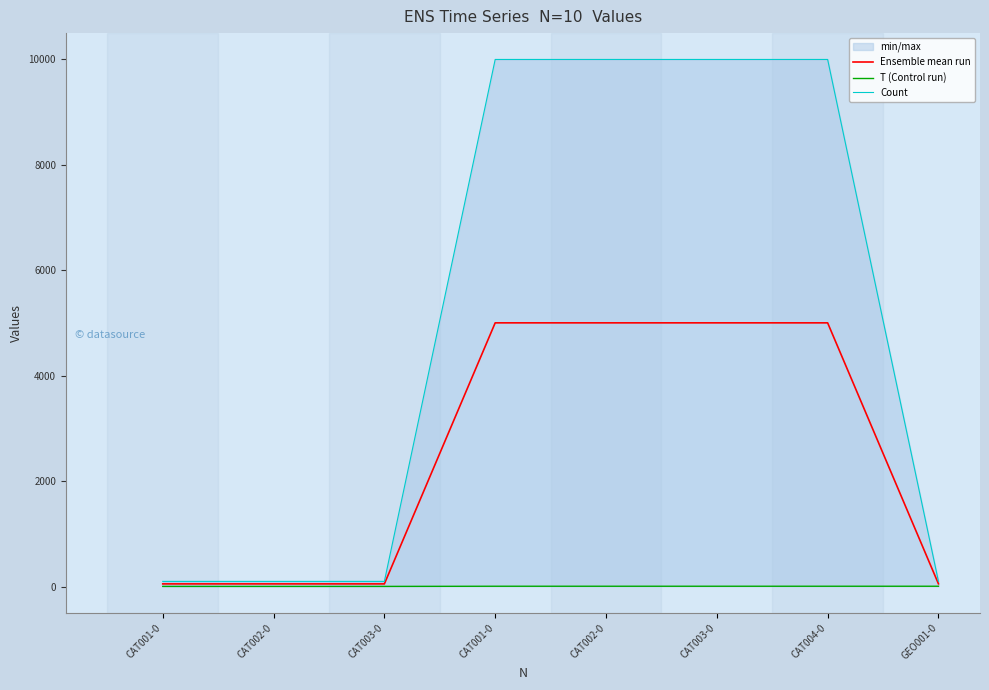

Which label corresponds to the largest value in the chart?

CAT001-0